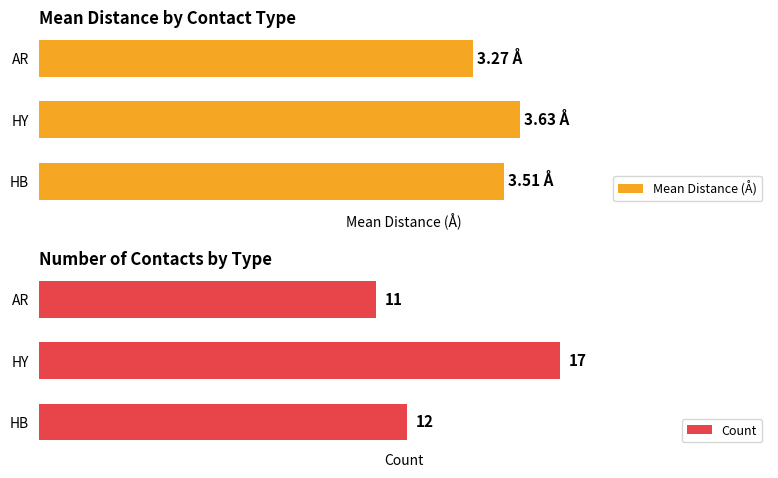

How many groups of bars are there?

3